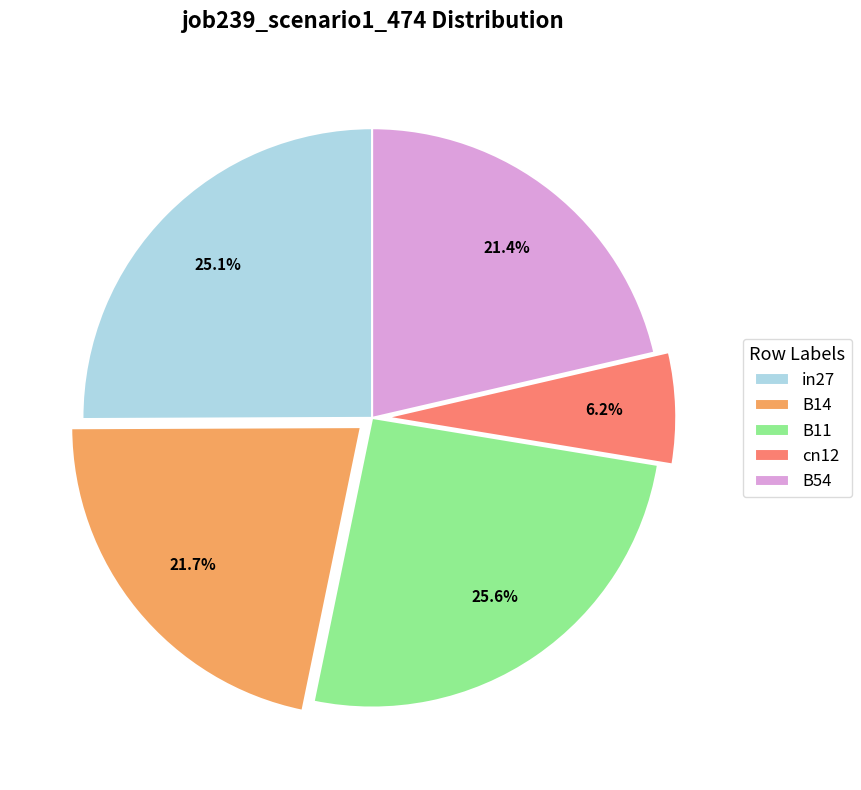

The B14 slice represents 22% of the pie. True or false?

True